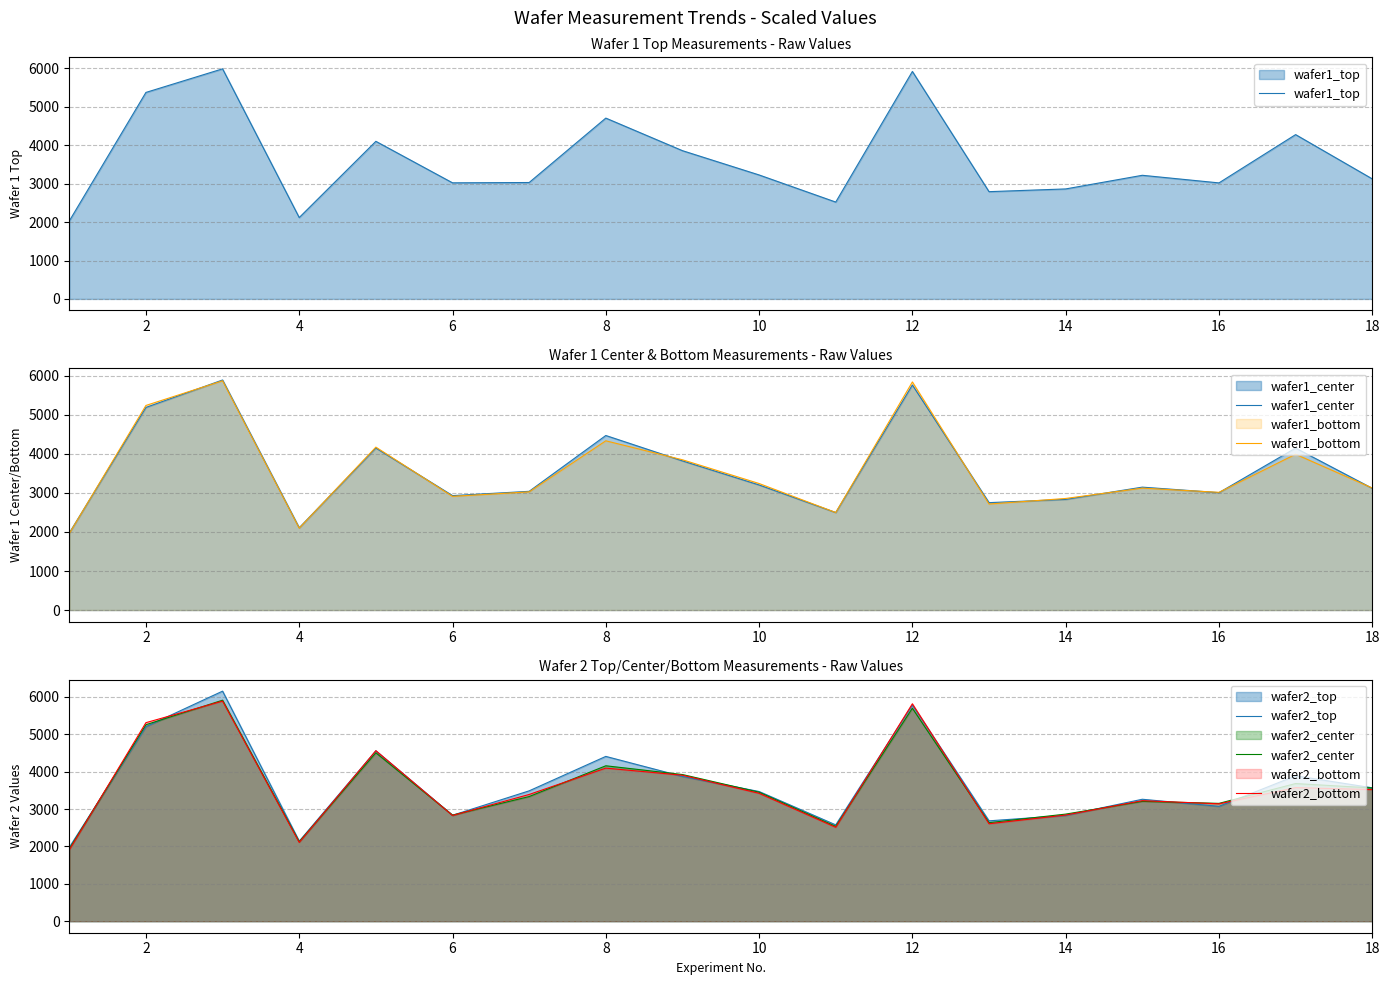

The value of wafer2_bottom at 8 is 4094. True or false?

True